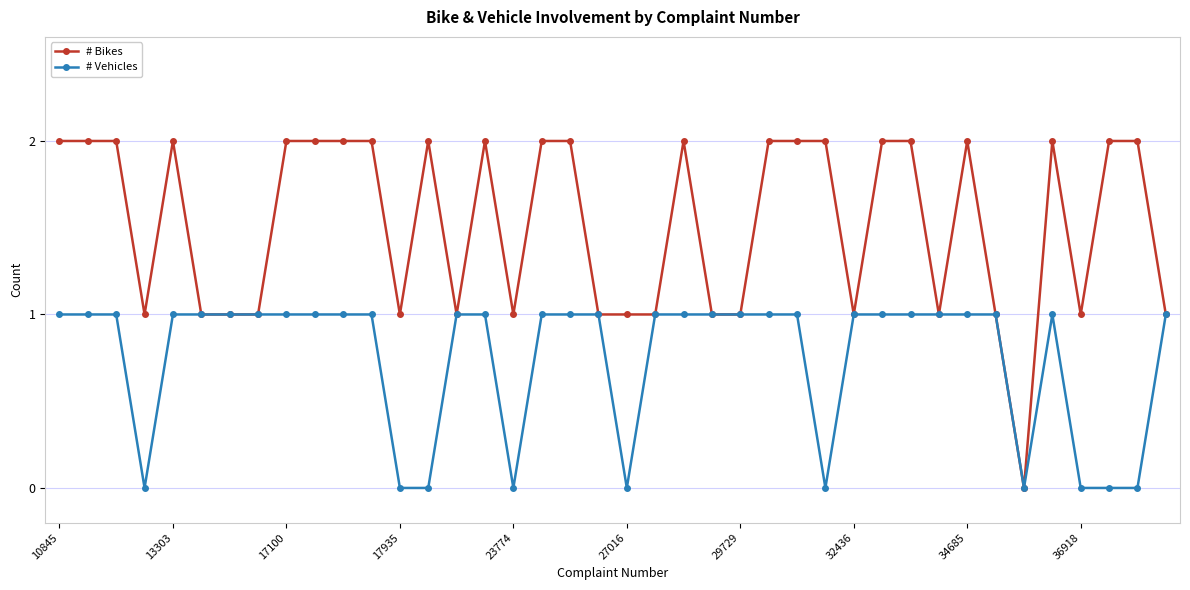

How many series are shown in this chart?

2